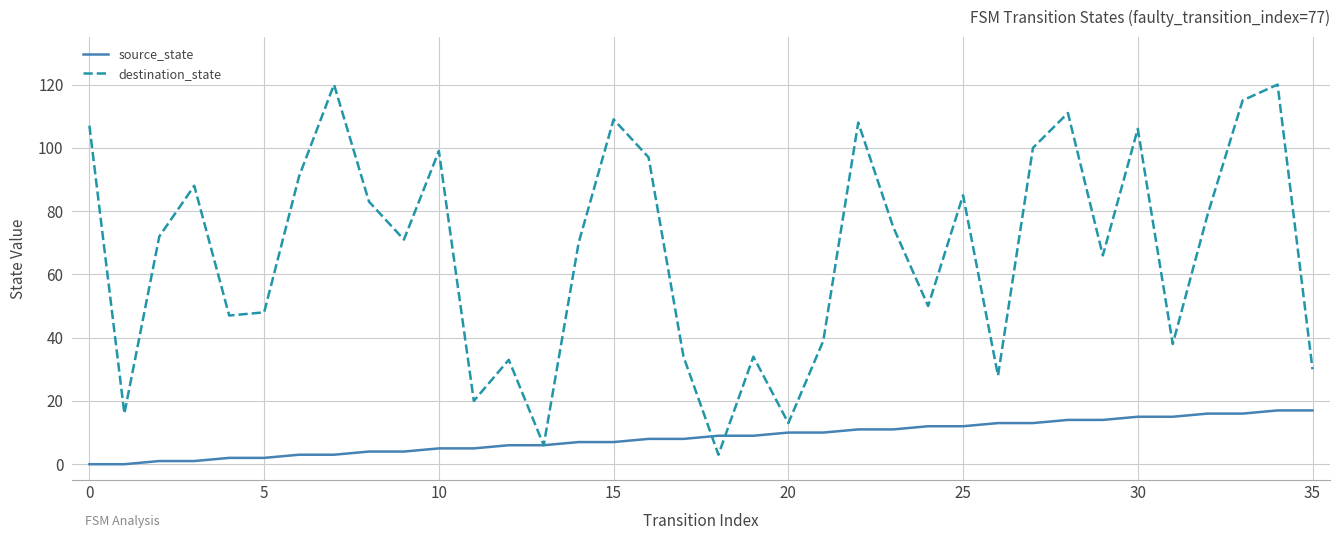

What are all the series names shown in the legend?

source_state, destination_state